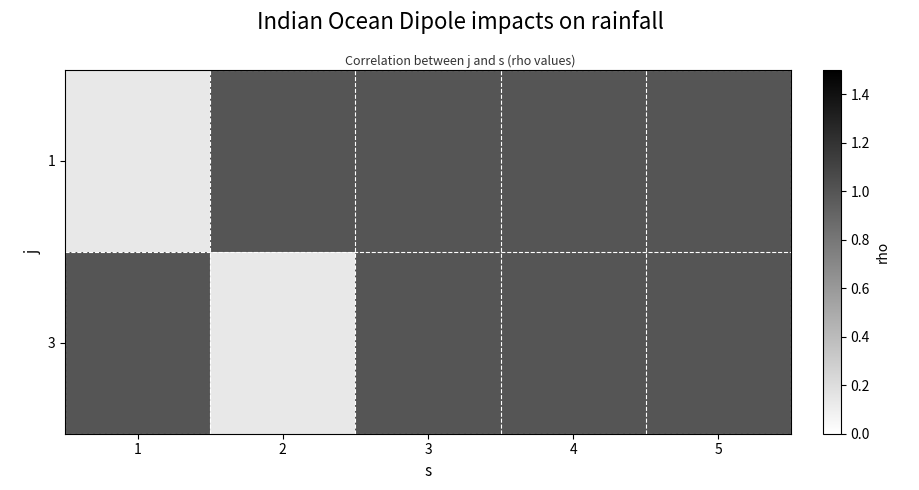

Which series has the widest spread of values?

3